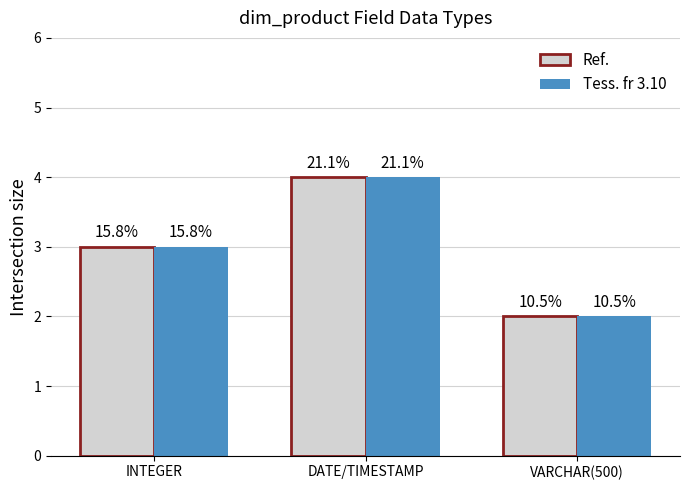

Count the Tess. fr 3.10 values in the range 2 to 4.

3